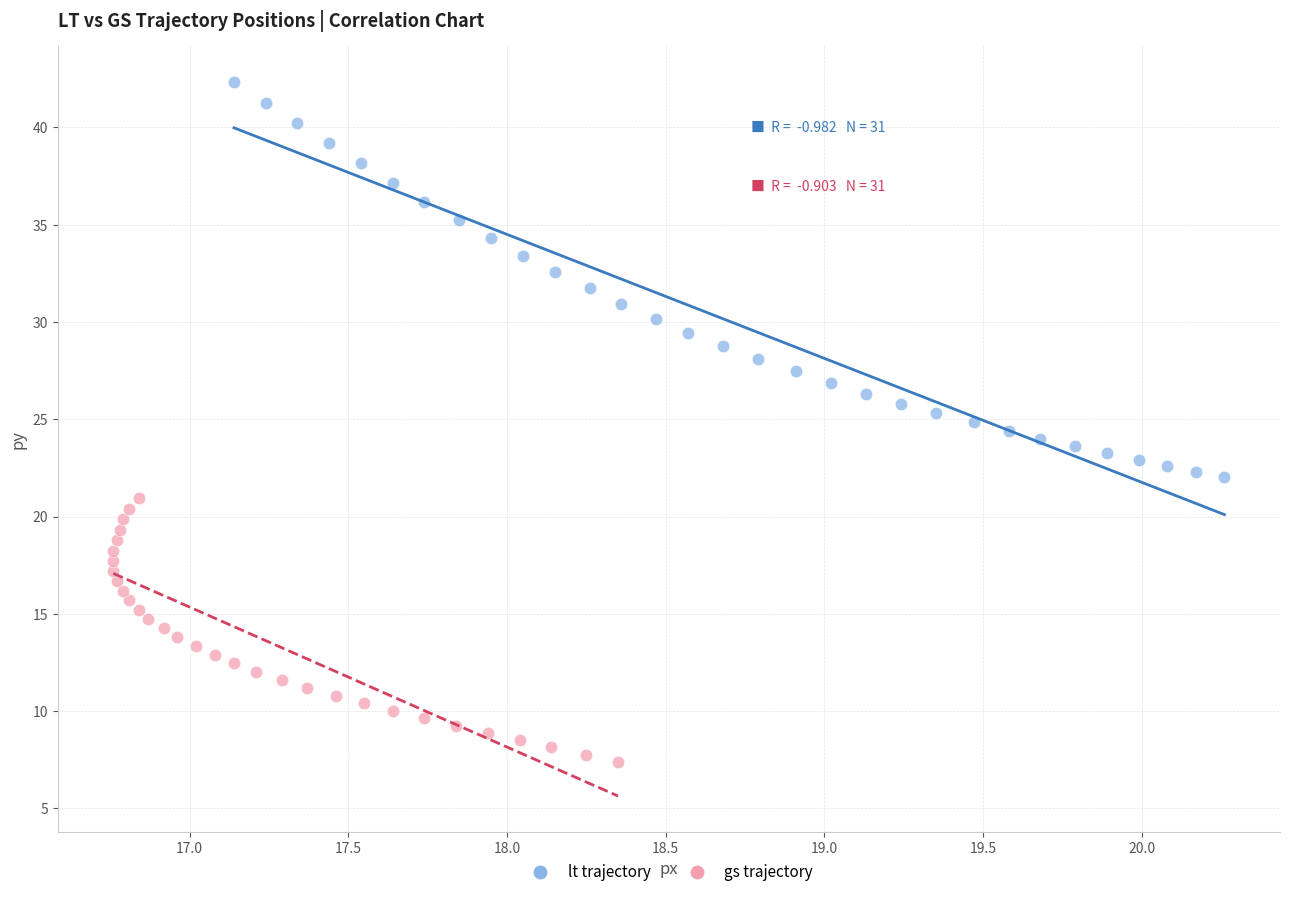

Which series contains the lowest Y value?

gs trajectory